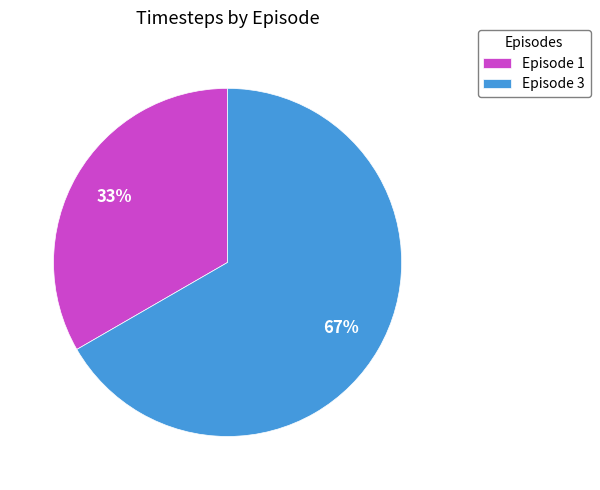

Approximately how many times larger is the value at Episode 3 compared to Episode 1?

2.0